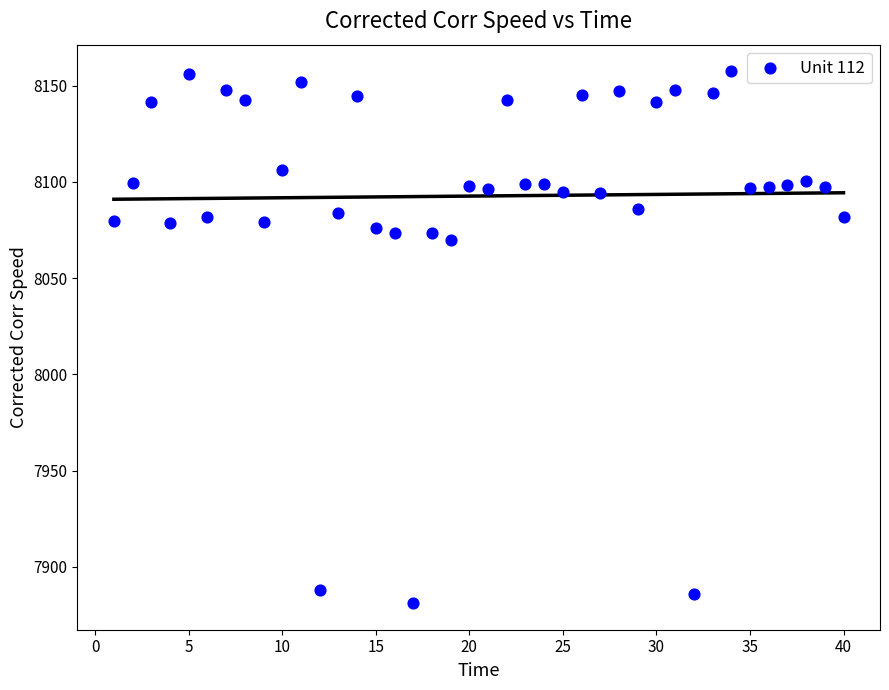

What is the range of X values (max minus min)?

39.0